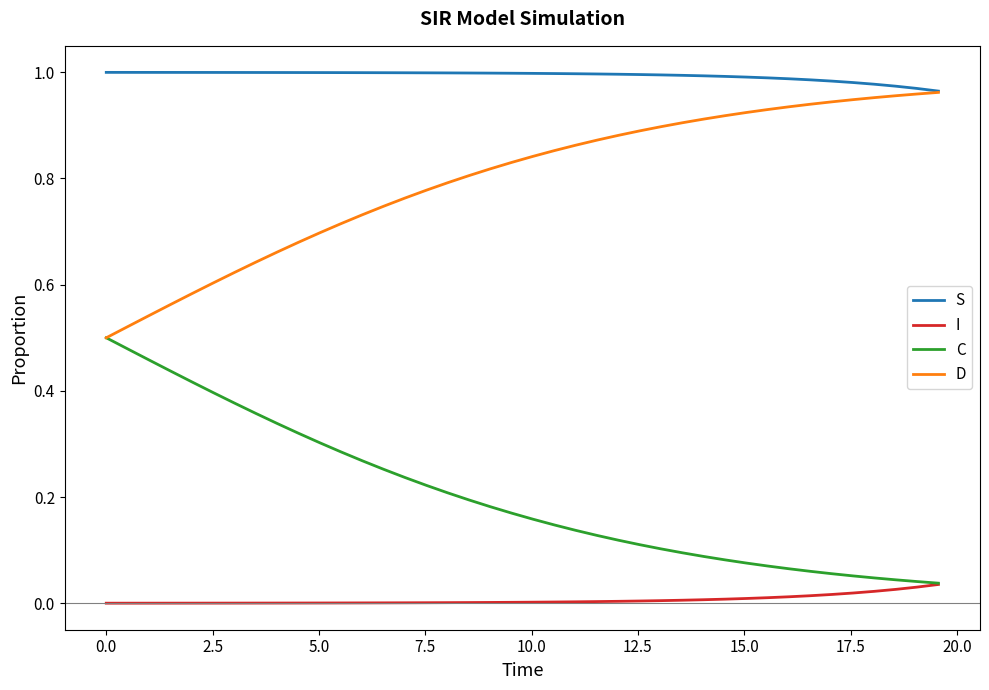

Which series has the largest total across all categories?

S